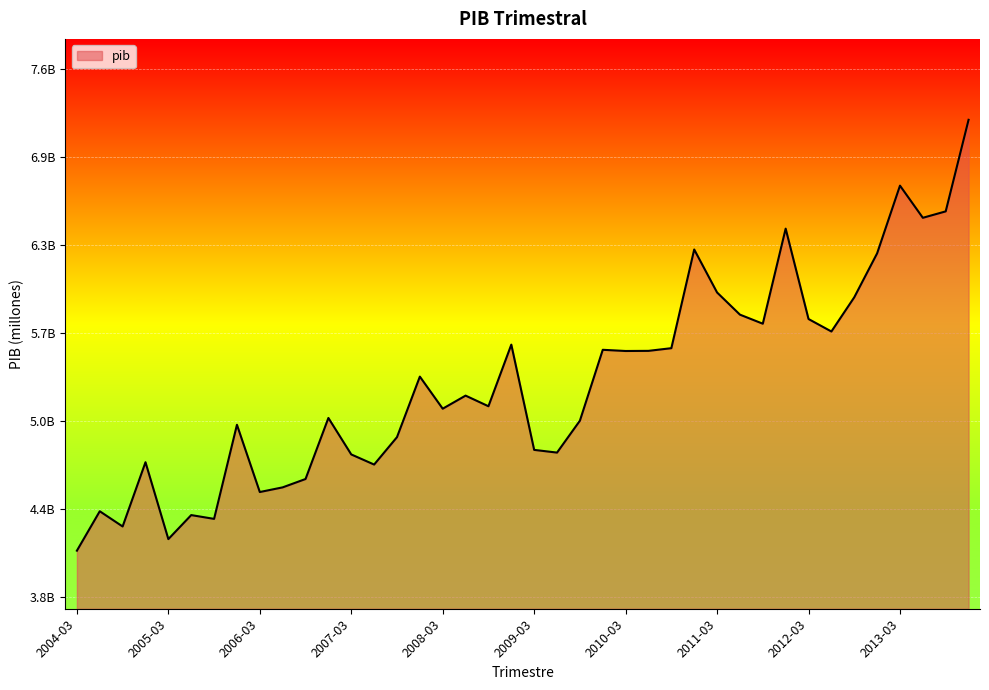

Reading left to right, list all the values displayed in this chart.

4128761406.7	4409123557.3	4300820863.4	4757798487.8	4211064502.0	4381884702.3	4354912728.4	5024062158.9	4545849341.7	4579061840.2	4638386948.5	5072557413.6	4813157065.1	4741202915.2	4936091367.1	5366613246.5	5138456404.1	5231449099.4	5155863475.7	5594030341.4	4845563693.3	4826288748.5	5053105338.3	5557294618.0	5548784011.1	5549765610.0	5568772057.6	6270486333.4	5964870761.1	5807287731.0	5742851226.1	6418851319.1	5776168135.7	5687423407.6	5930575257.0	6243161394.4	6724689858.5	6495995357.9	6541620384.1	7192823392.2